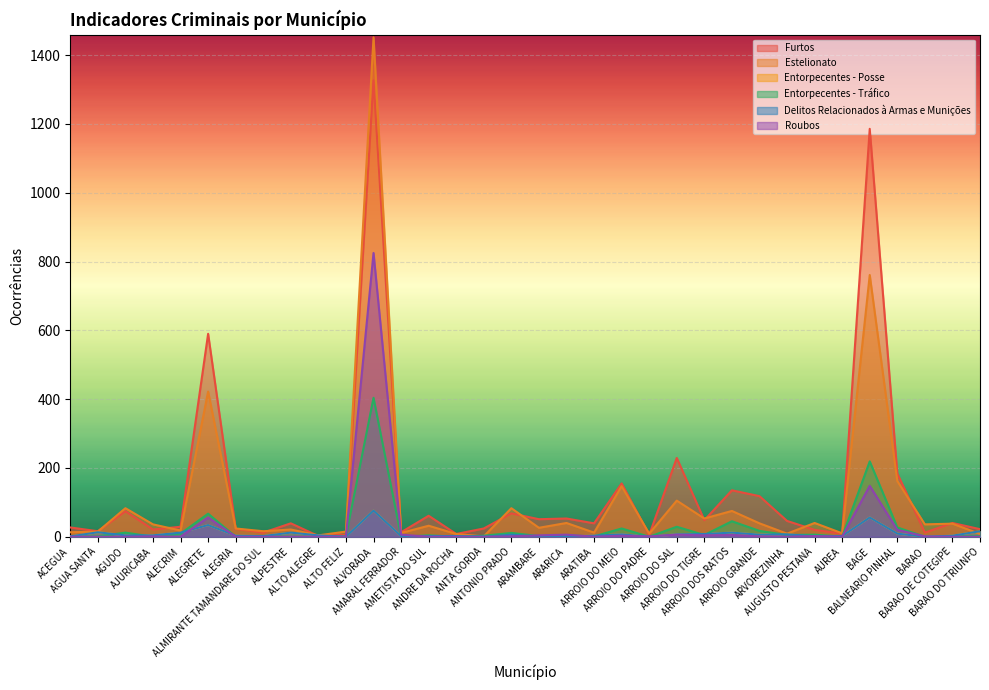

At which category does Entorpecentes - Tráfico reach its first local valley?

AJURICABA